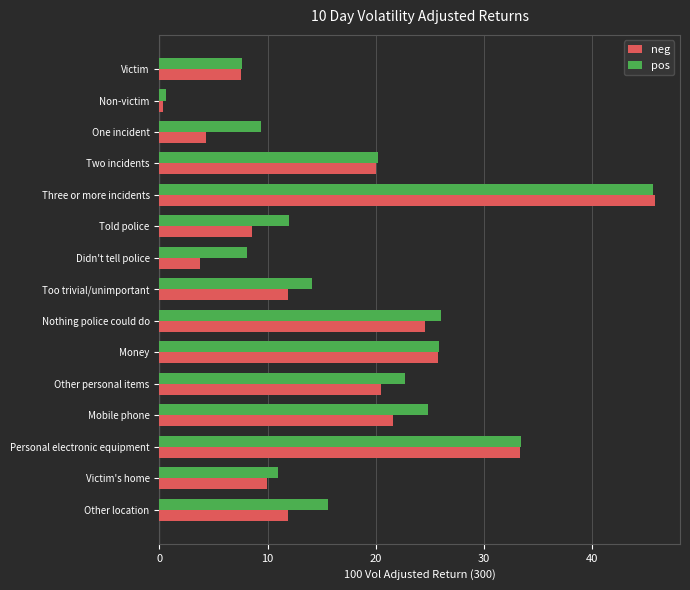

What value does the neg series have at Other personal items?

20.5